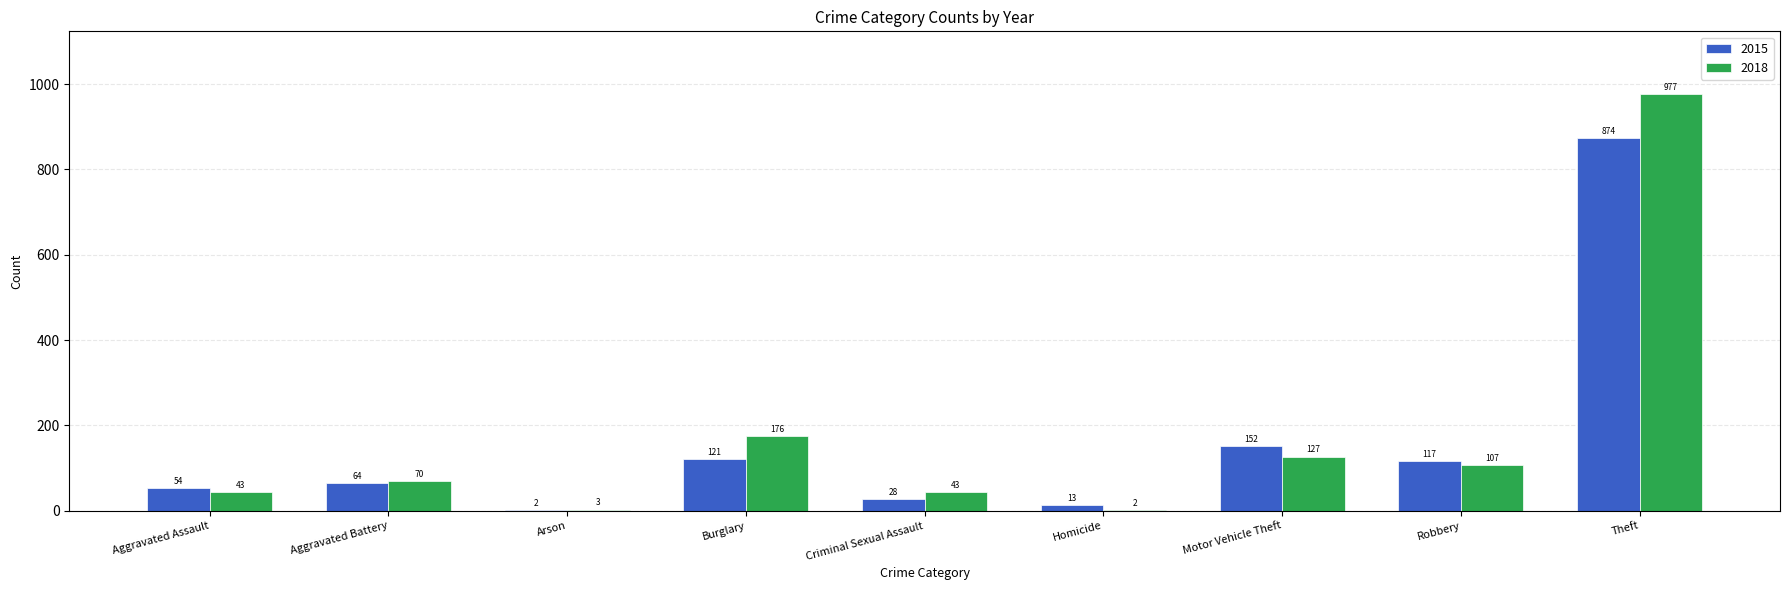

The 2018 series shows 43 at Aggravated Assault. True or false?

True